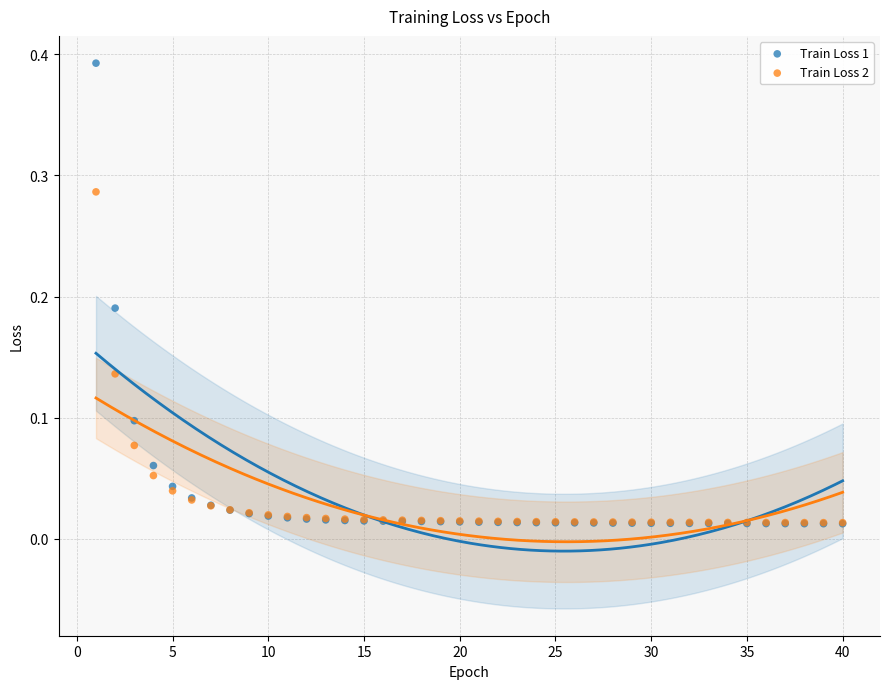

What are all the series names shown in the legend?

Train Loss 1, Train Loss 2